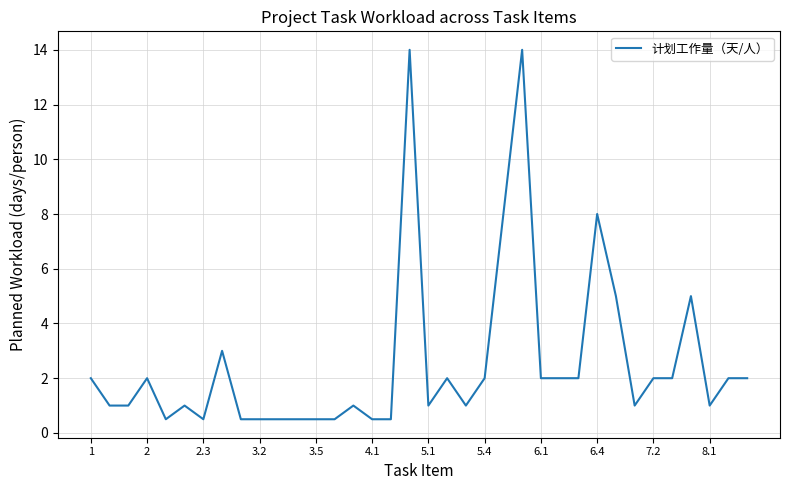

What is the maximum value shown in the chart?

14.0